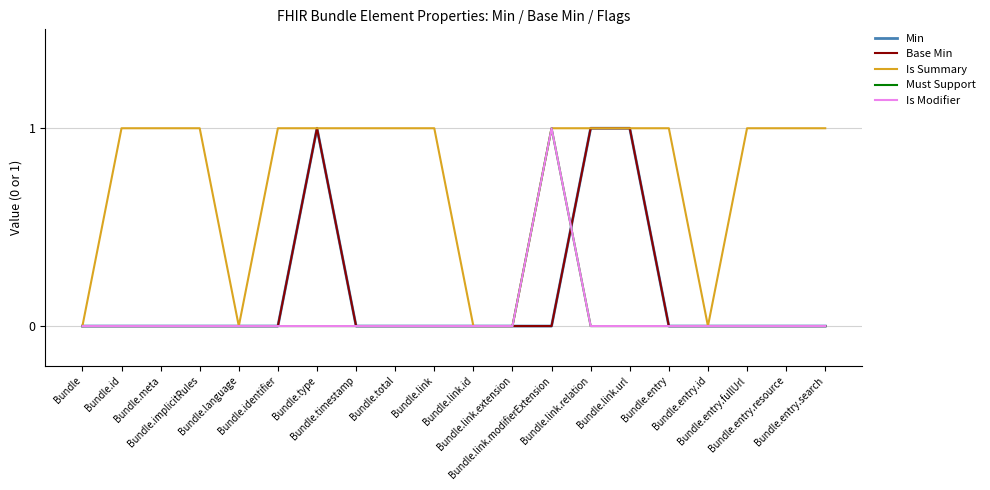

What is the label of the 19th point from the right?

Bundle.id